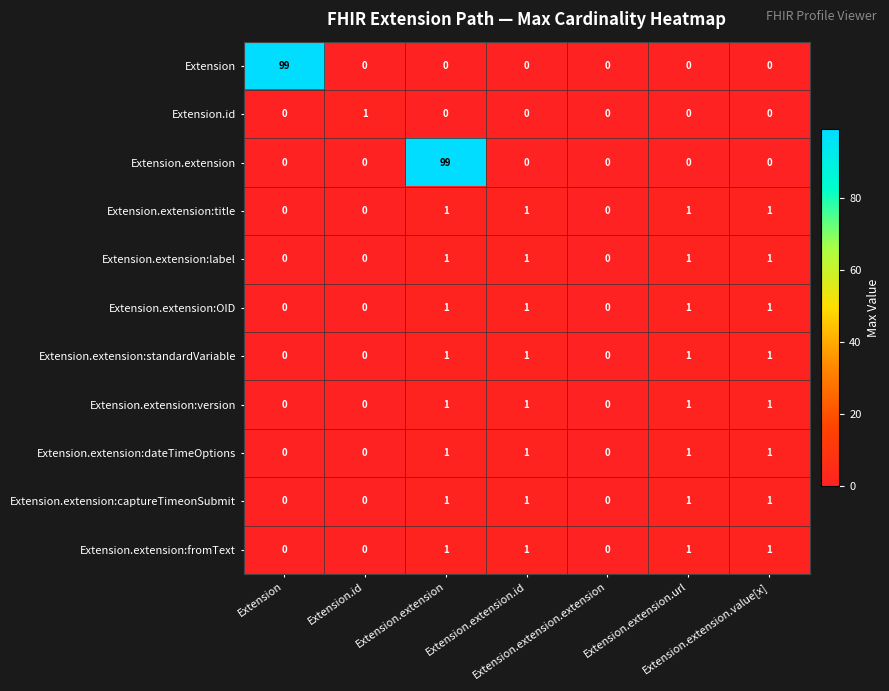

At which category does the chart reach its peak across all series?

Extension